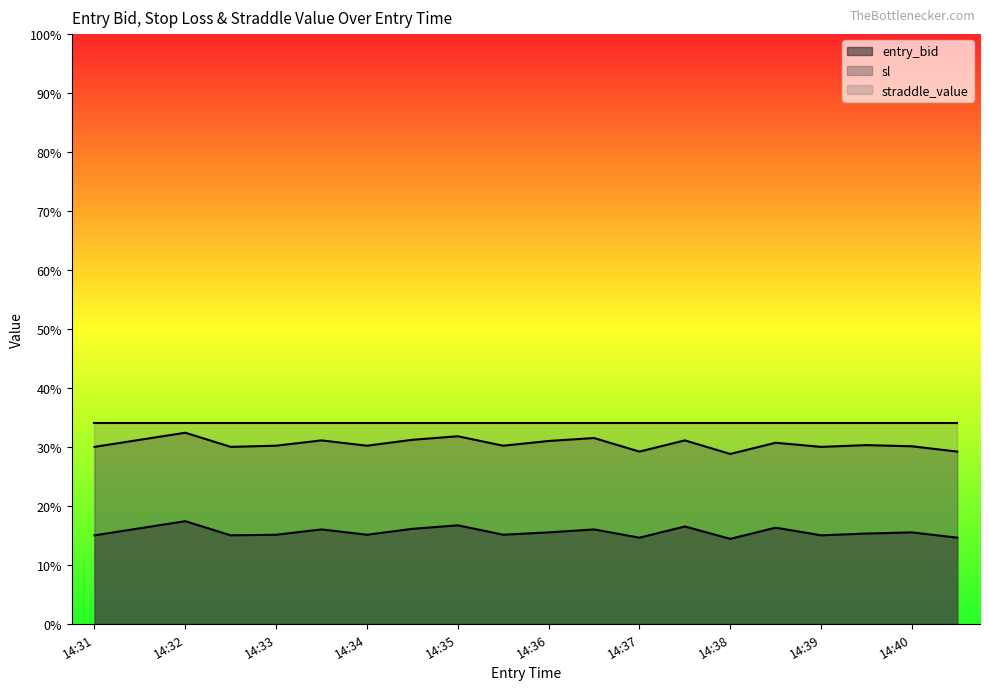

What is the sum of the sl values at 14:40 and 14:34?

60.3